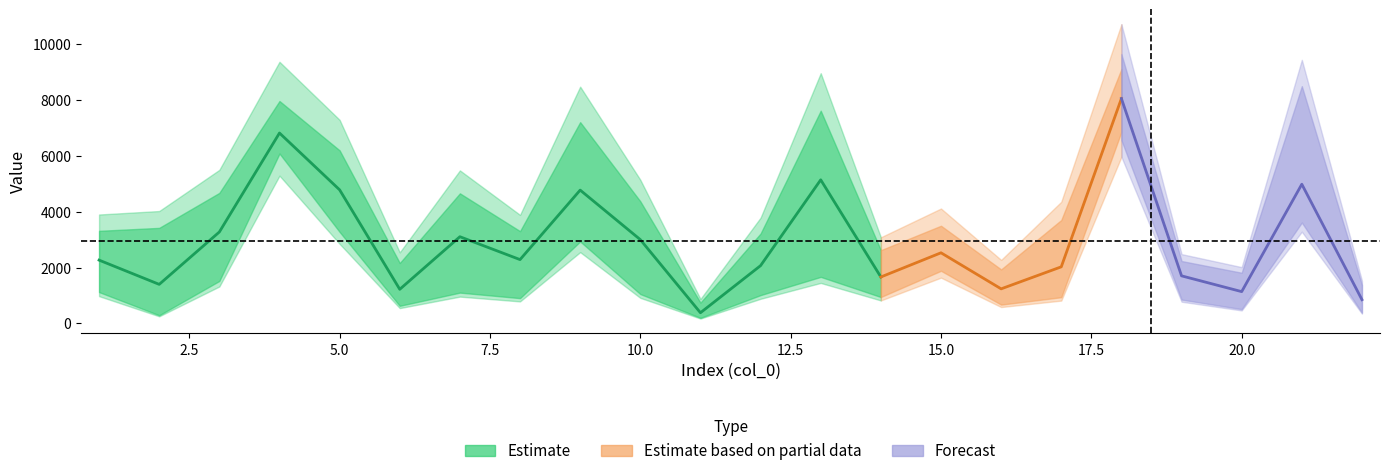

Does the chart have visible grid lines?

No